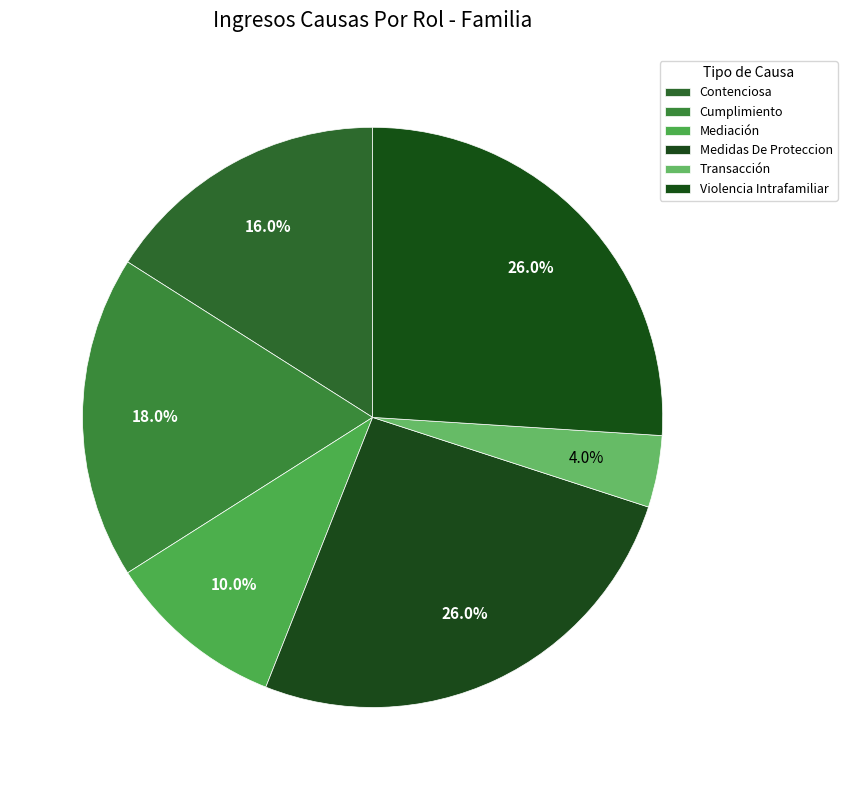

What is the ratio of the value at Cumplimiento to the value at Medidas De Proteccion?

0.7